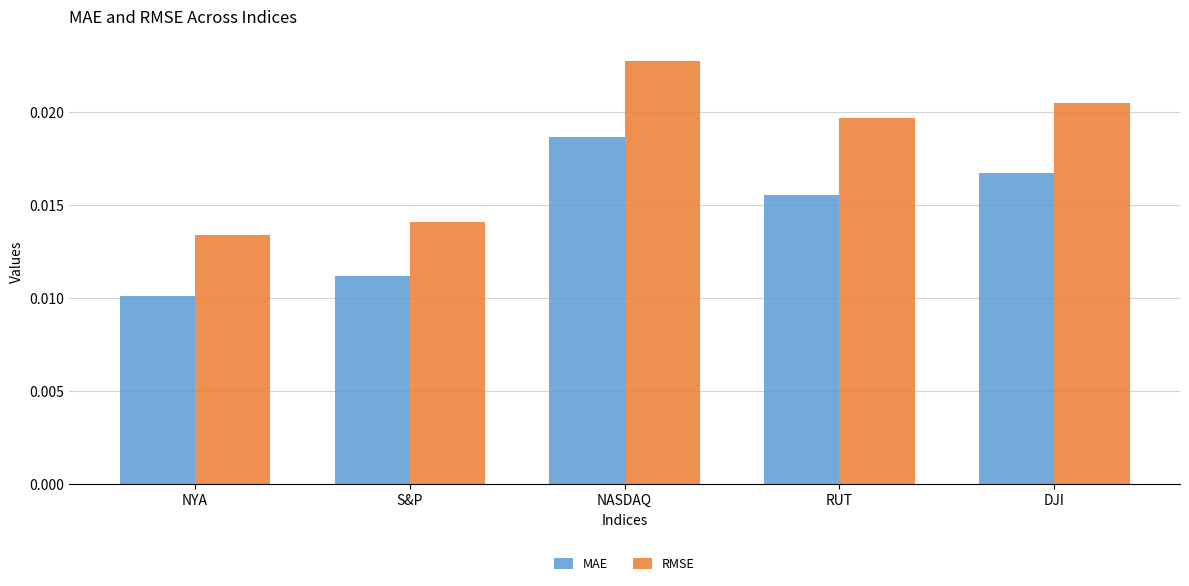

Which label corresponds to the smallest value in the chart?

NYA